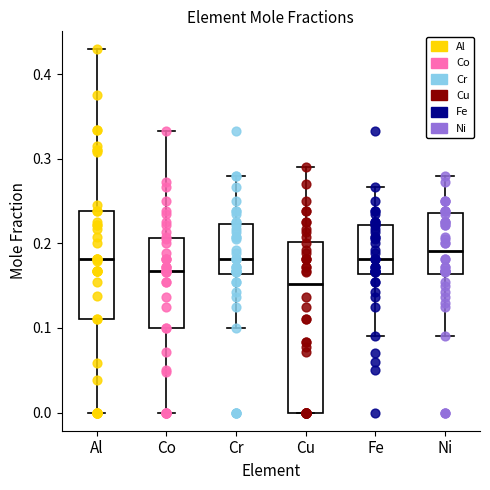

Where is the lower edge of the box for Ni on the y-axis? The values are not printed on the chart, so give them approximately, as read against the axis.

0.16